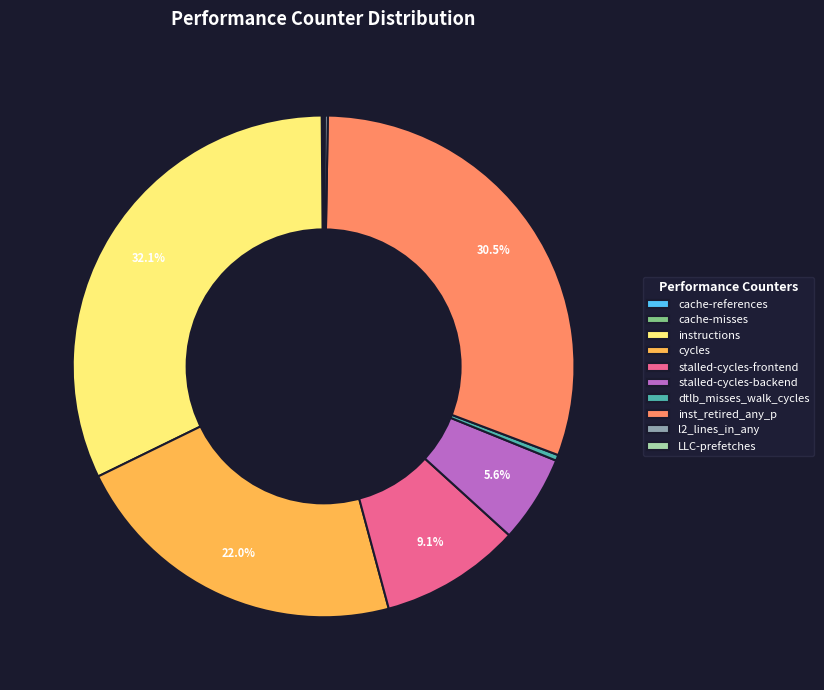

Combined, do dtlb_misses_walk_cycles and instructions account for over 50%?

No